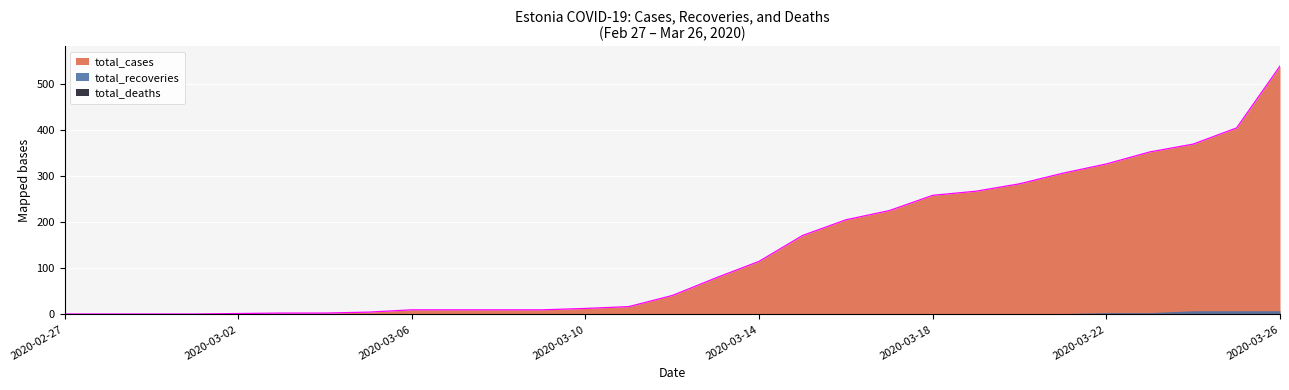

At 2020-03-11, list the series in order from largest to smallest.

total_cases, total_recoveries, total_deaths